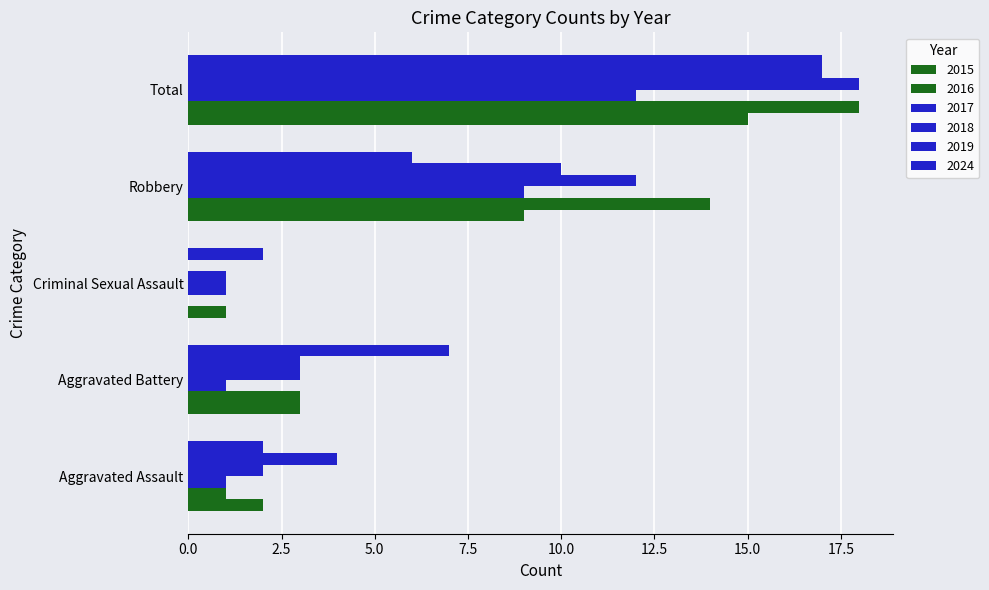

How many categories are shown in the chart?

5